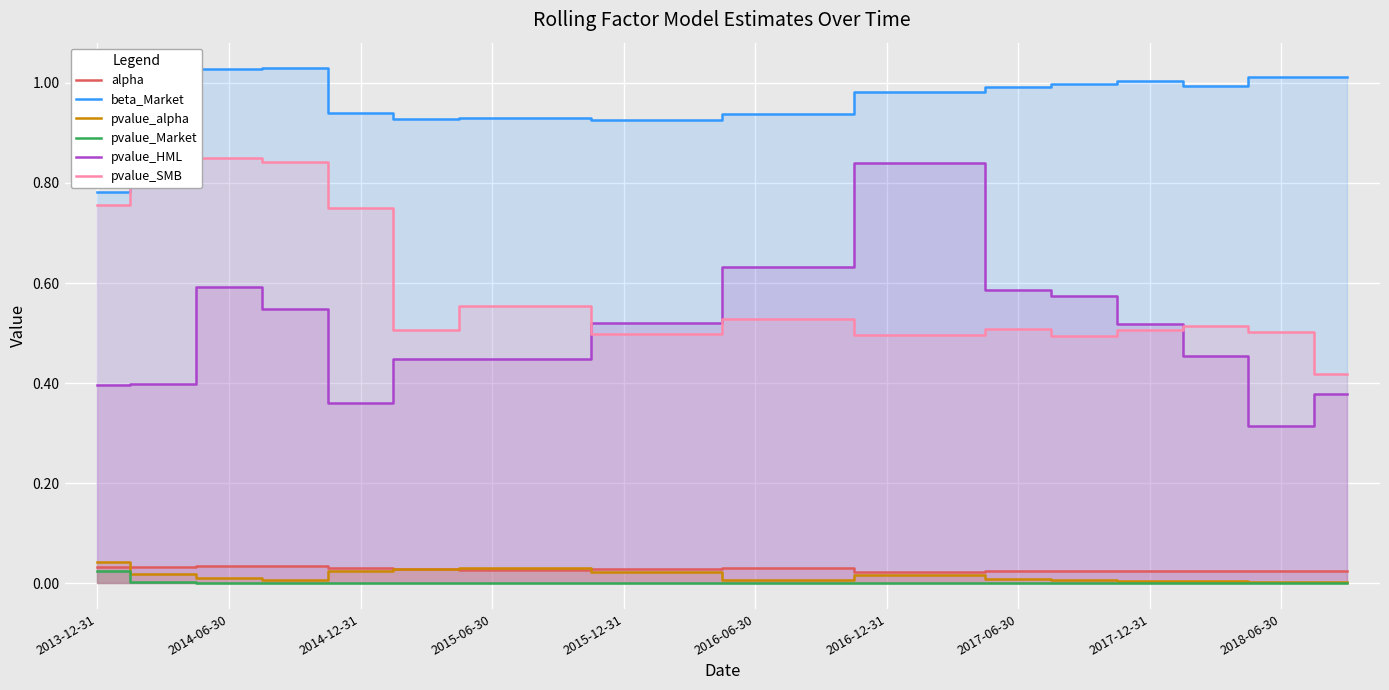

How many interior local peaks does the pvalue_HML series have?

1